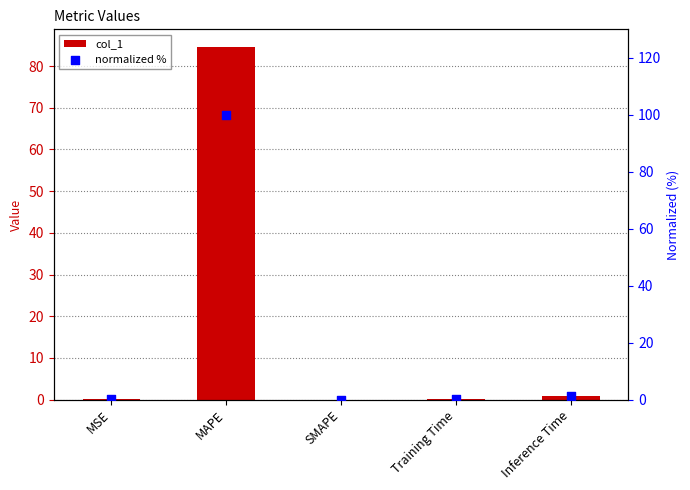

Is the value of normalized % at MSE greater than the value of col_1 at SMAPE?

Yes